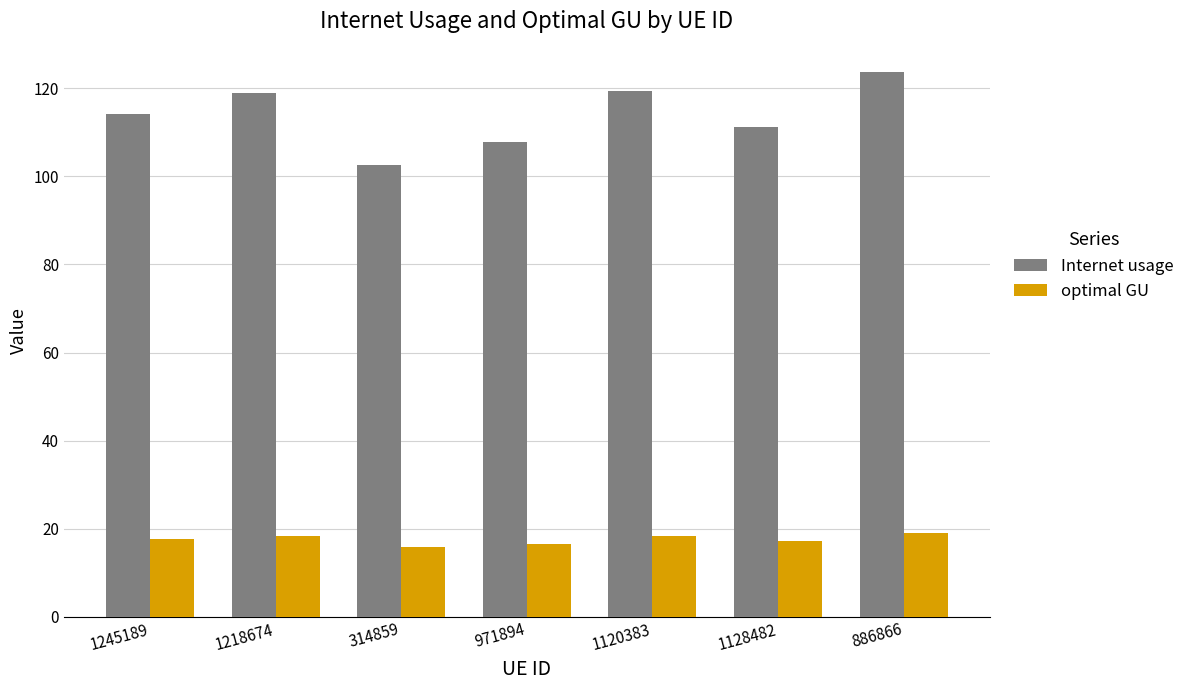

How many data points in Internet usage are less than 114?

3